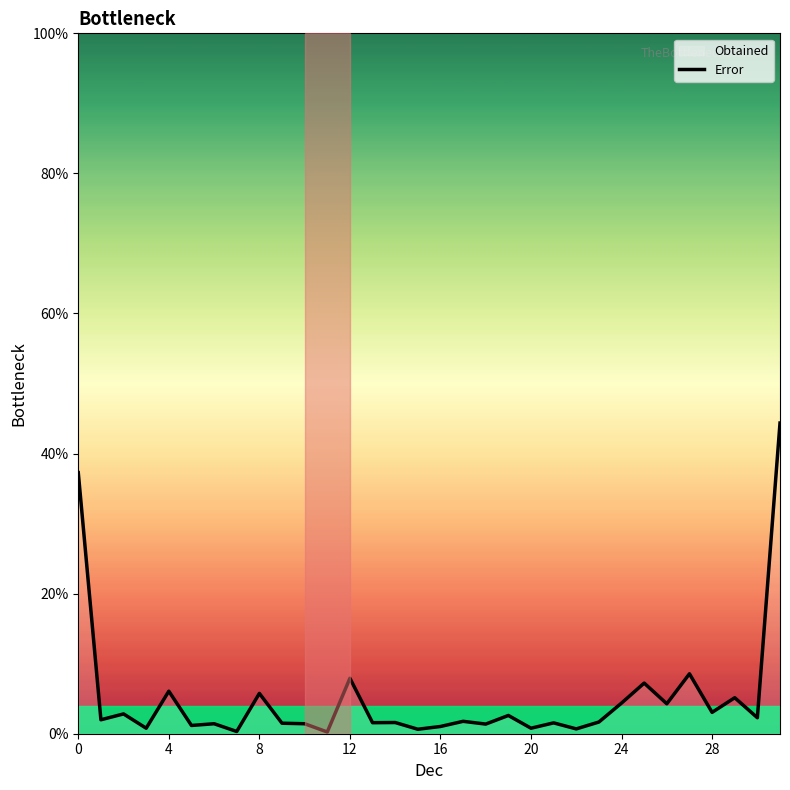

How many points are lower than both their immediate neighbors (excluding endpoints)?

13